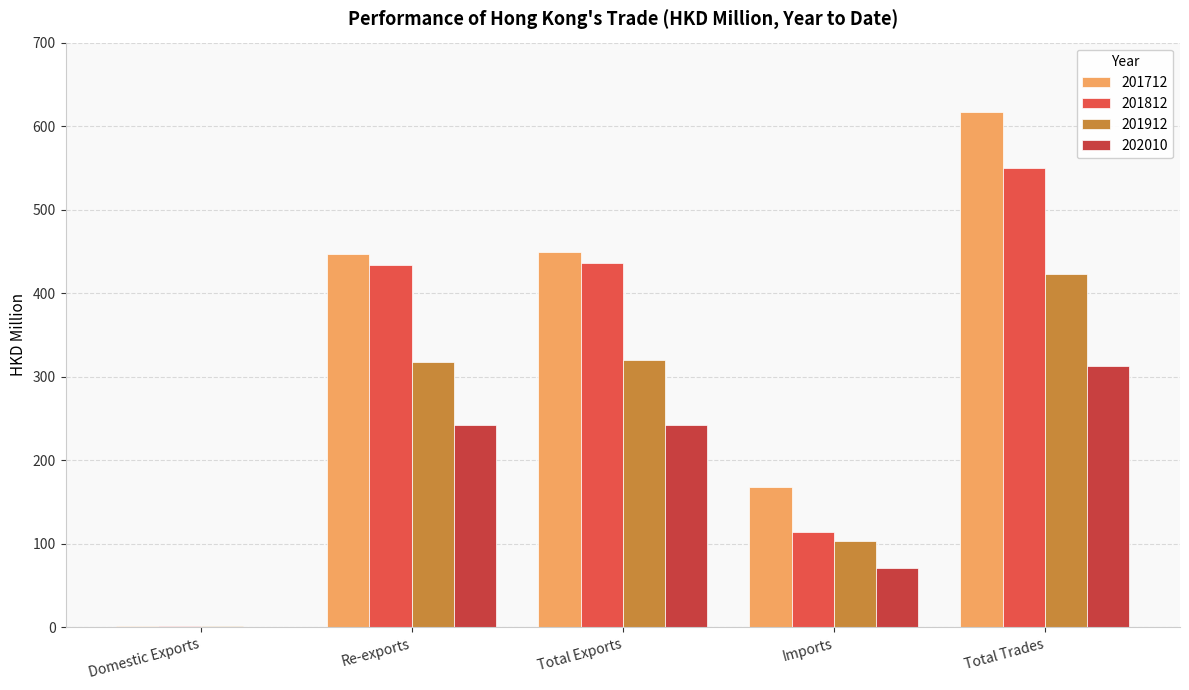

How many data points in 201912 are above 317?

3